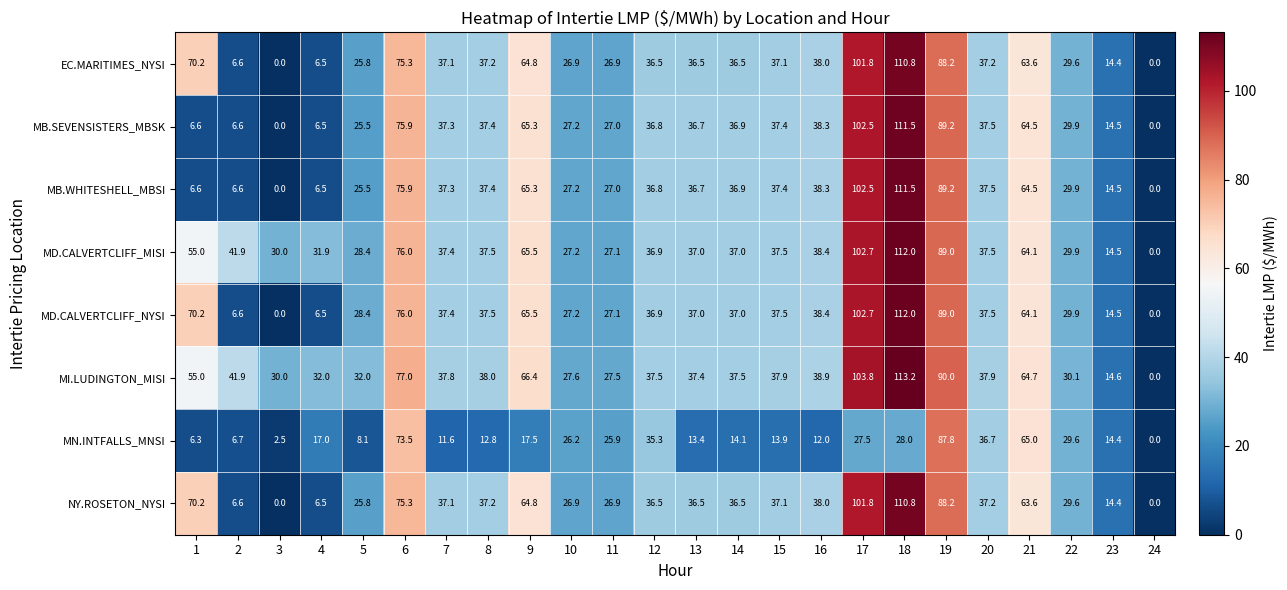

How many positive values does the EC.MARITIMES_NYSI series have?

22